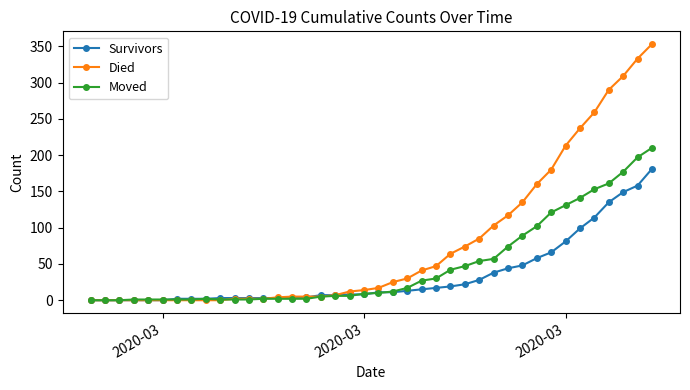

Rank the series by their maximum value, from lowest to highest.

Survivors, Moved, Died